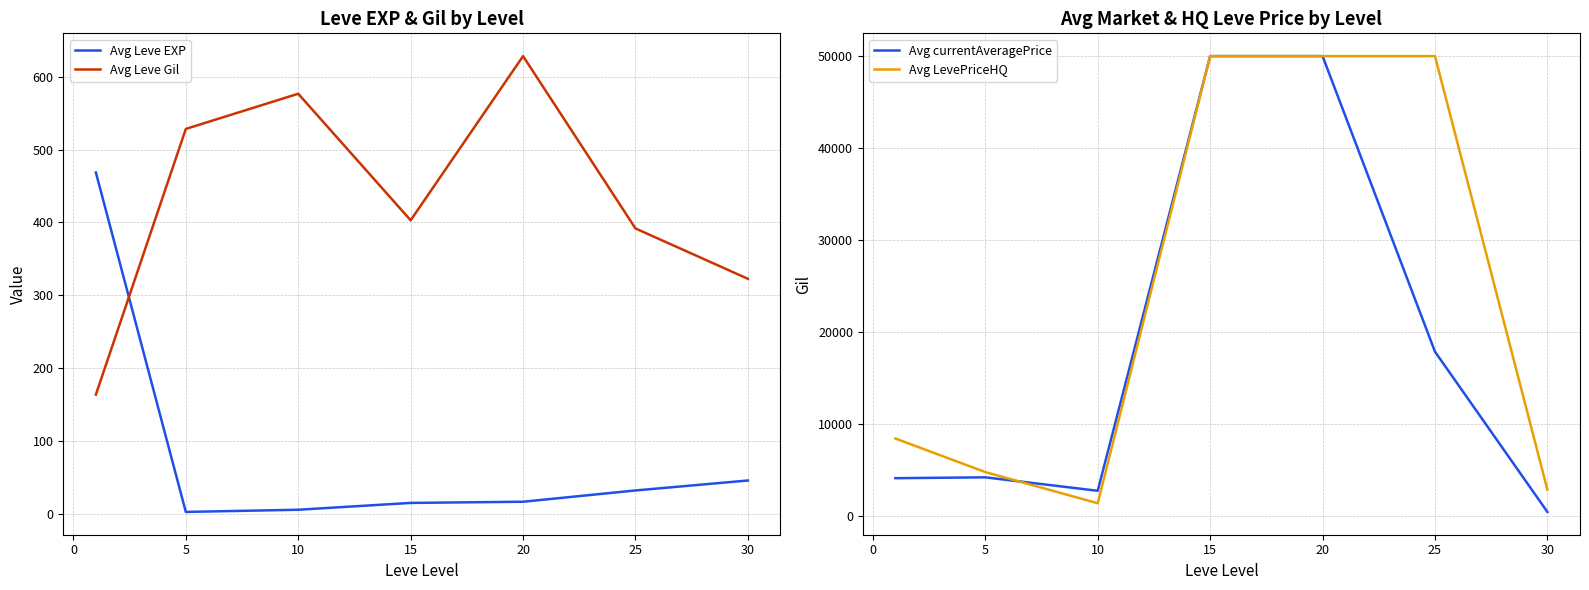

What is the maximum value for Avg Leve Gil?

628.3